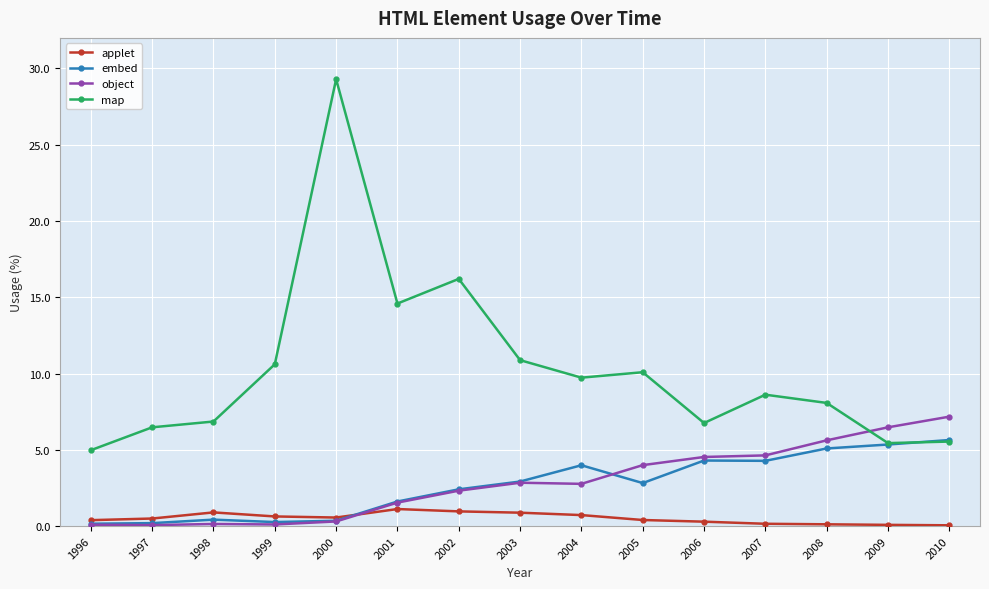

What is the total value across all series at 2005?

17.3